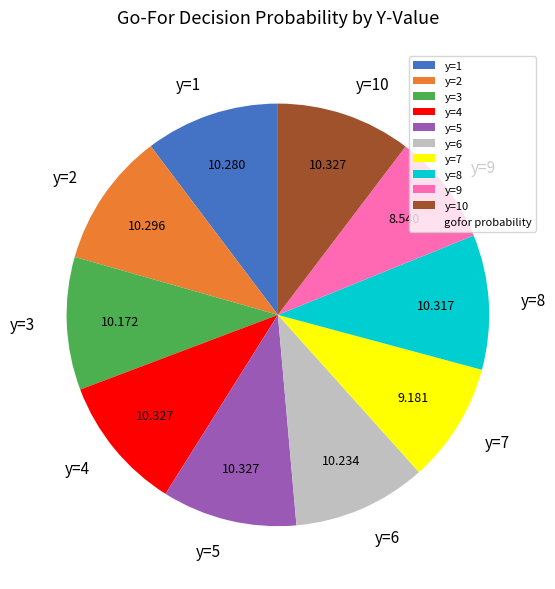

Do y=1 and y=4 together represent more than half of the pie?

No